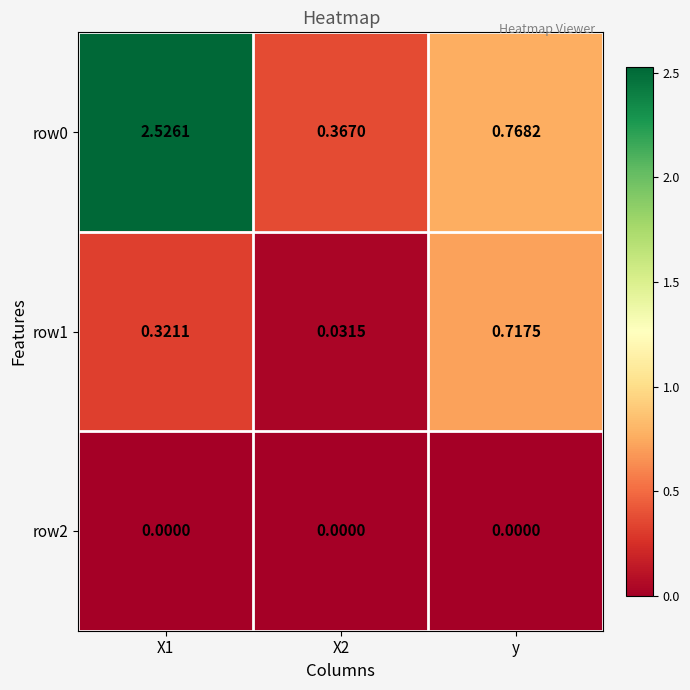

Is the value of row0 at X1 greater than the value of row2 at X2?

Yes